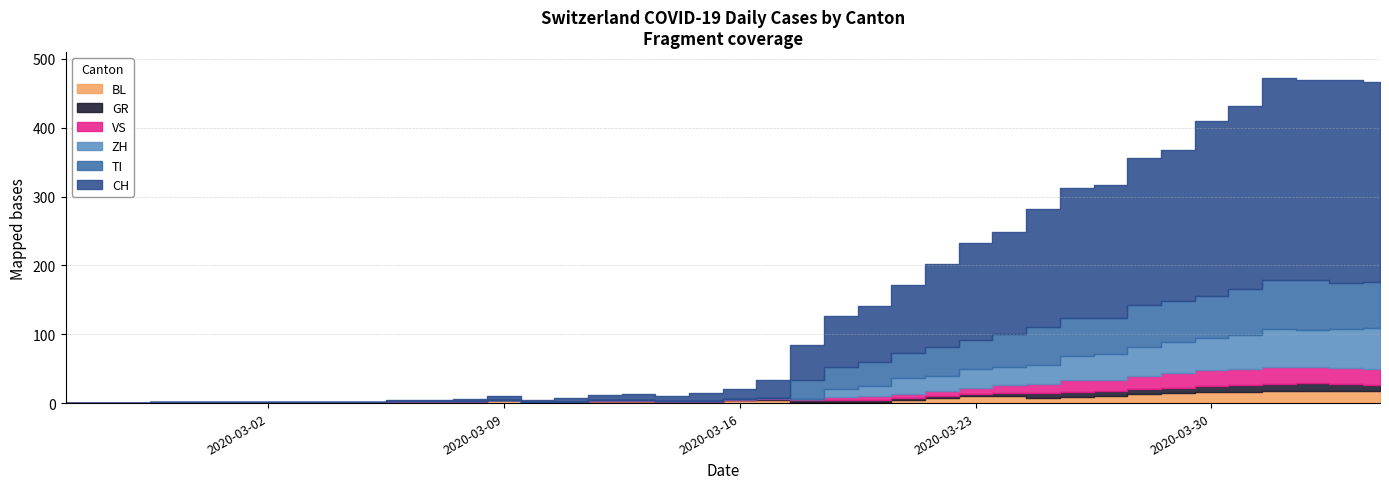

What is the average value of the GR series?

3